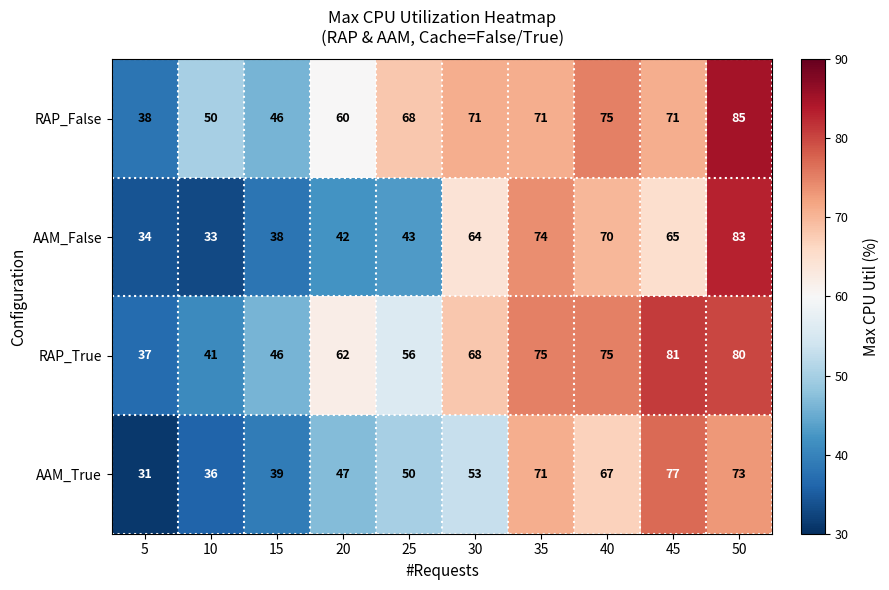

What is the total value across all series at 5?

140